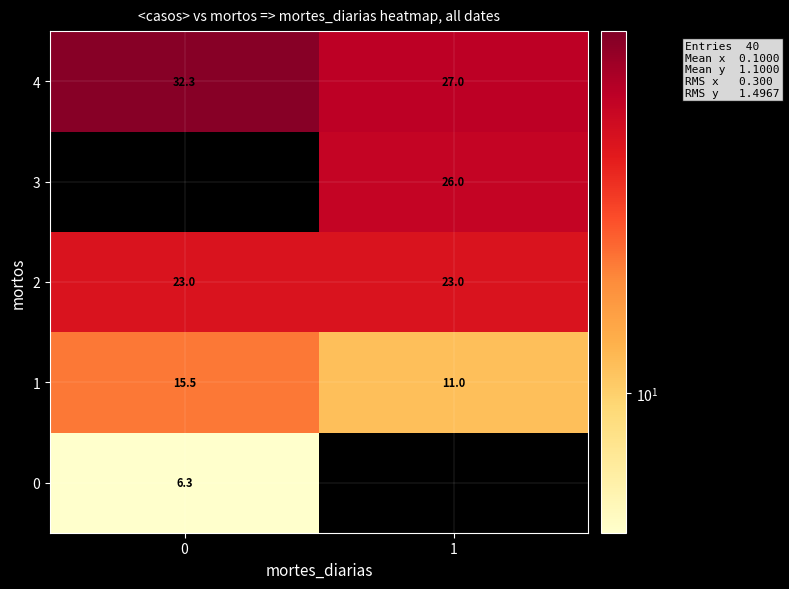

Which series has the largest range (max minus min)?

row_3